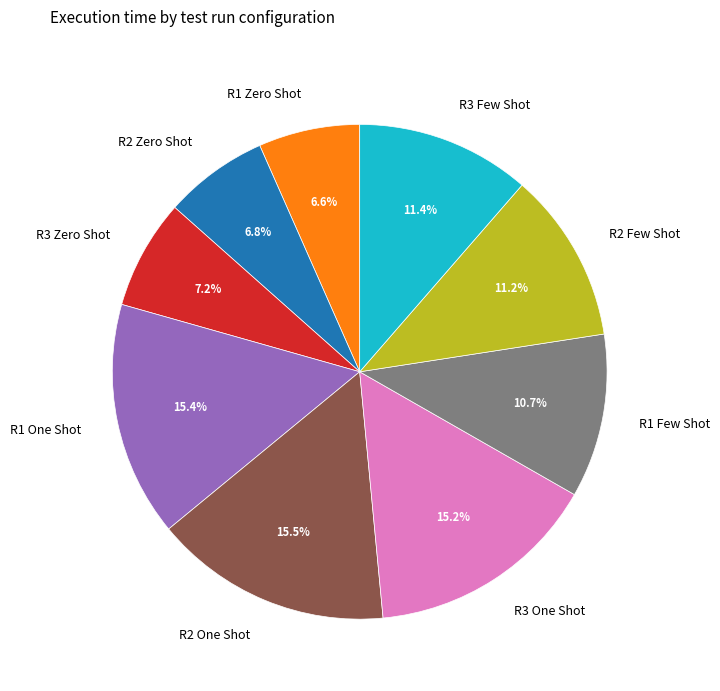

Does any single category account for the majority?

No